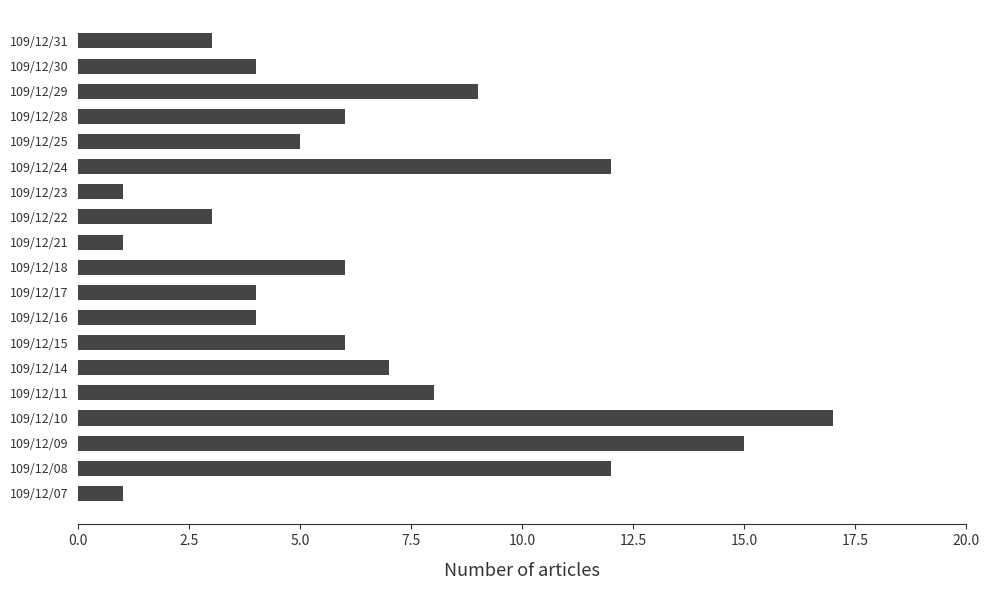

What is the maximum value shown in the chart?

17